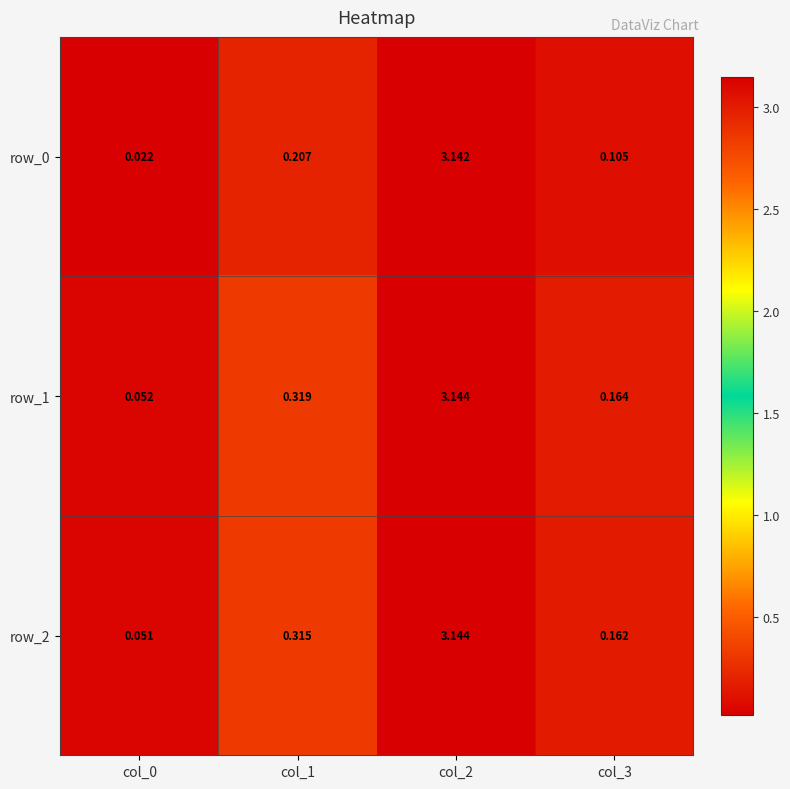

Which series has the largest total across all categories?

row_1